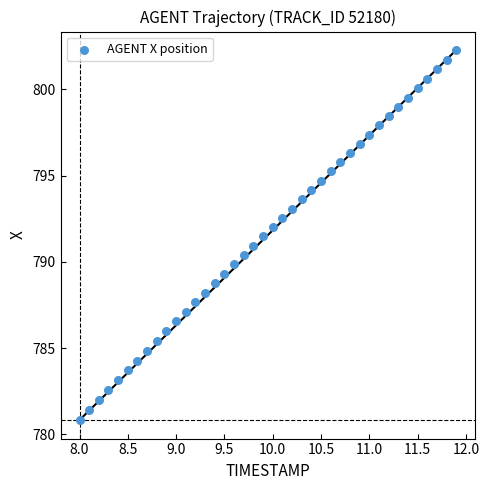

What is the range of X values (max minus min)?

3.9